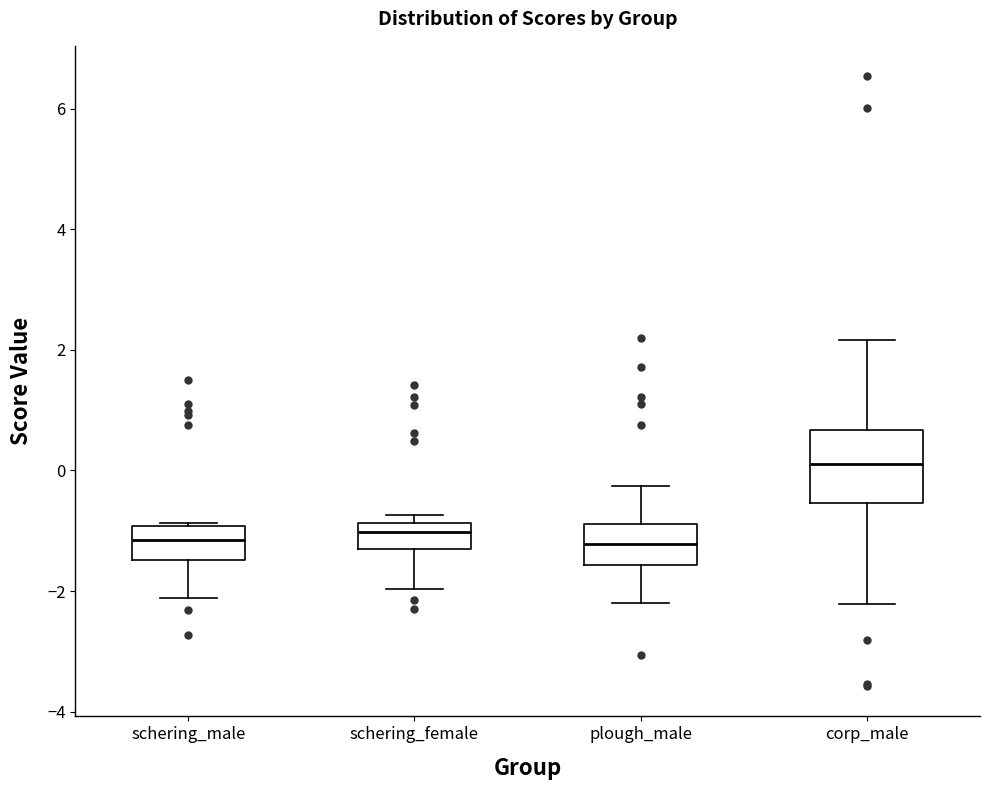

Reading left to right, transcribe this box plot: for each box, give where its median line is, the range the box spans, and where its two whiskers end, as read against the y-axis. The values are not printed on the chart, so give them approximately, as read against the axis.

schering_male: median -1.2, box -1.4 to -1.0, whiskers -2.2 to -0.8
schering_female: median -1.0, box -1.4 to -0.8, whiskers -2.0 to -0.8 (just above the box's upper edge)
plough_male: median -1.2, box -1.6 to -0.8, whiskers -2.2 to -0.2
corp_male: median 0.2, box -0.6 to 0.6, whiskers -2.2 to 2.2